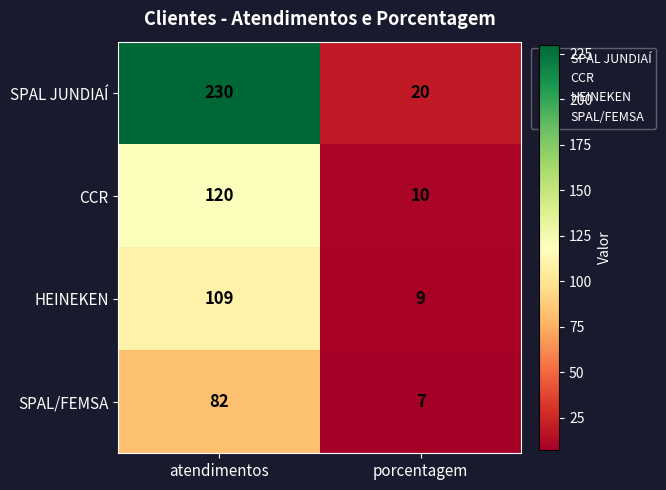

Which category has the highest value across all series?

atendimentos